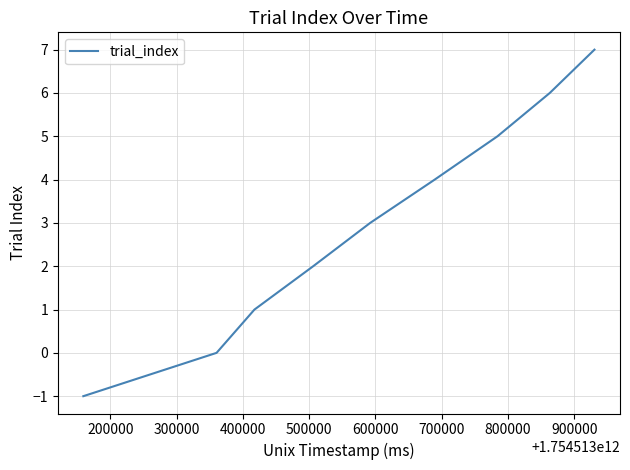

What is the maximum value shown in the chart?

7